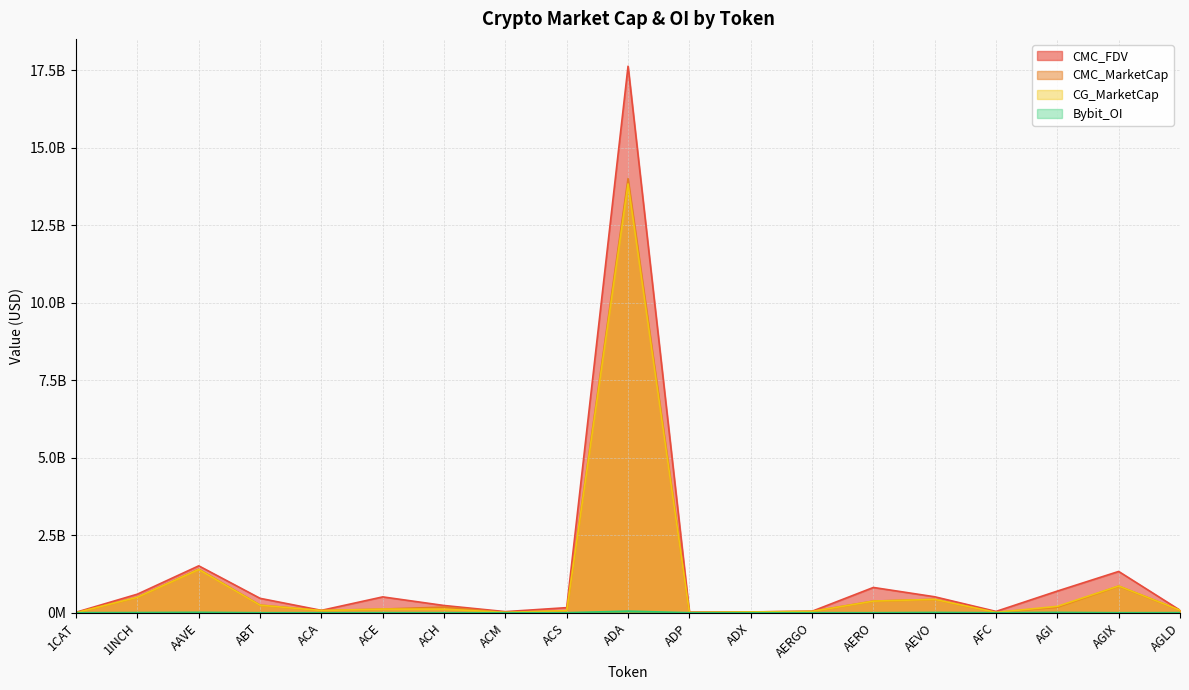

Which series changed the most between ACA and AFC?

CMC_MarketCap